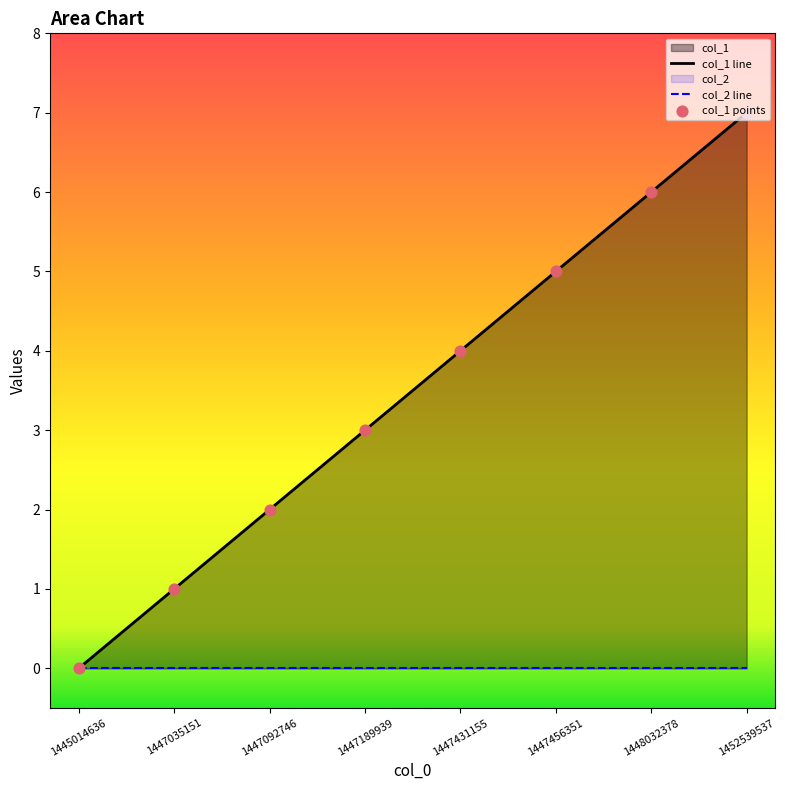

What is the change in value from 1447035151 to 1452539537?

+6